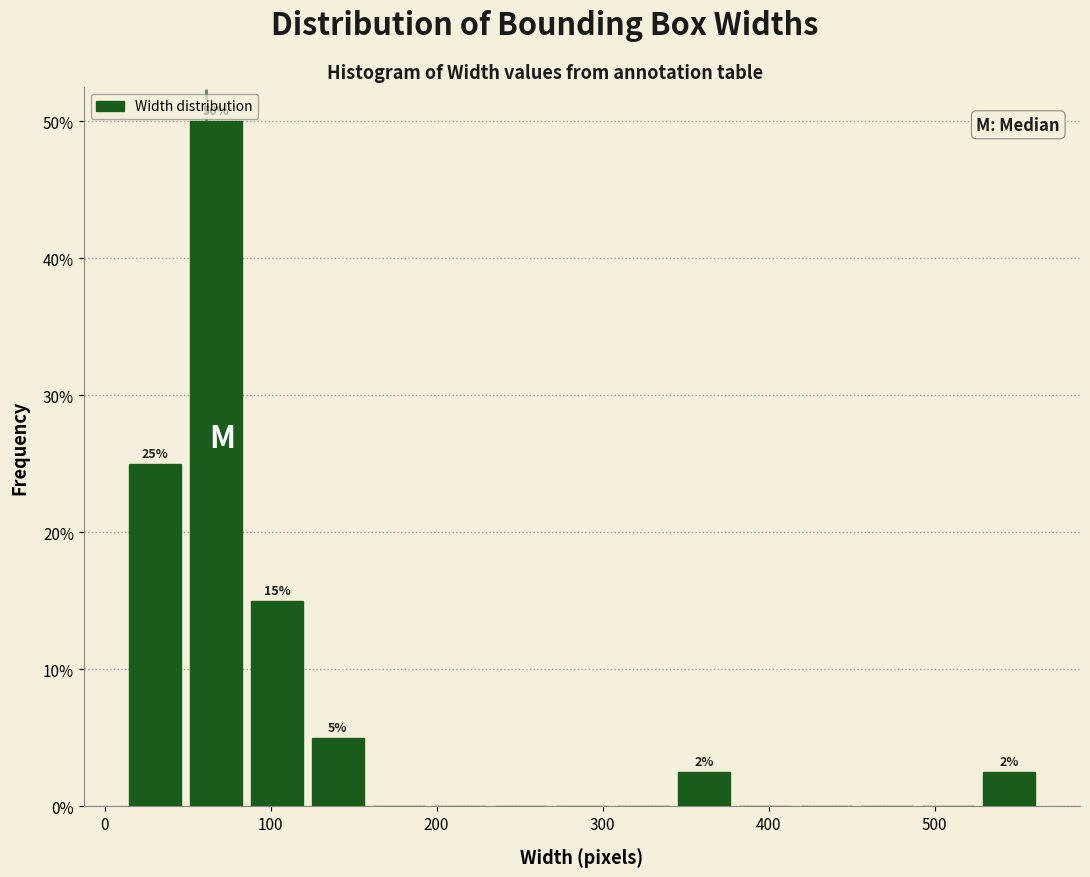

Around what value on the x-axis is the tallest bar? Give the approximate position of its centre, as read against the axis.

70